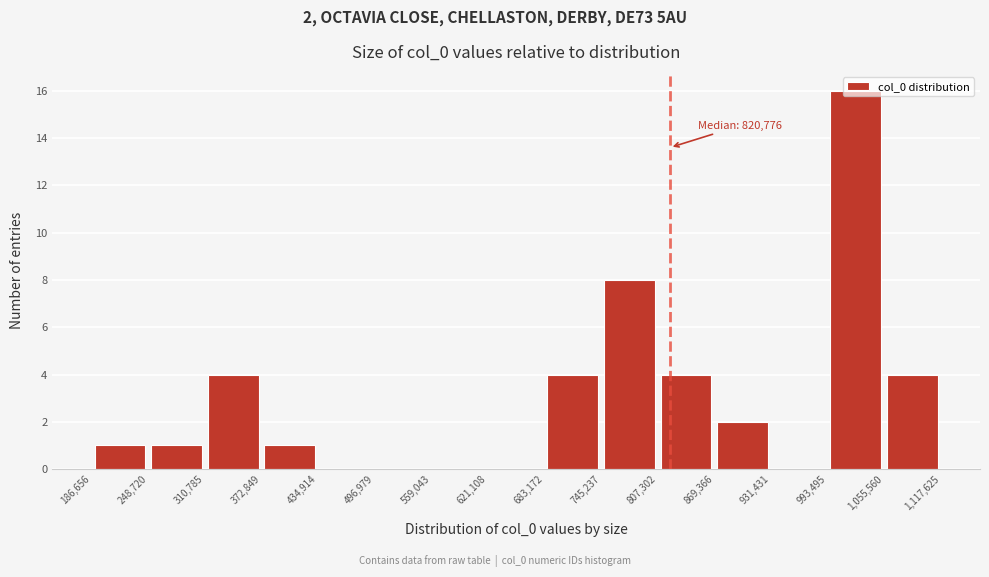

Over which range of the x-axis is the bar tallest?

993,495 to 1,055,560